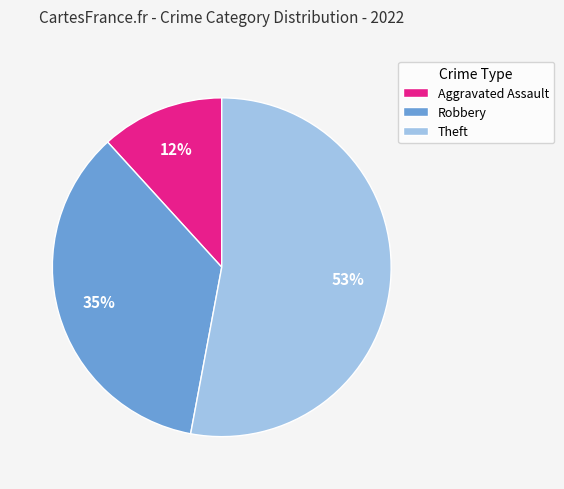

Is Robbery the majority of the pie?

No